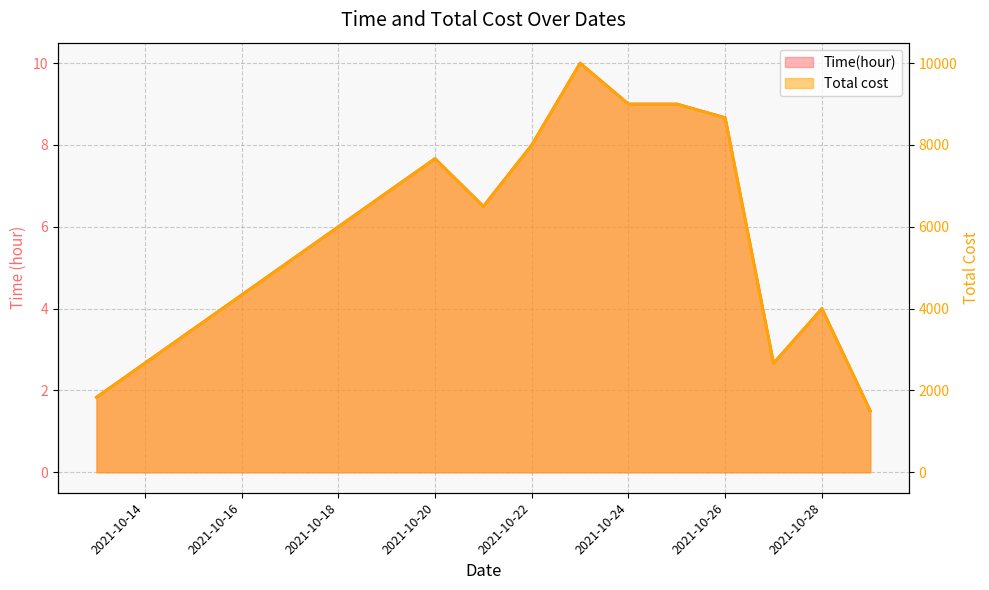

Is the value of Time(hour) at 2021-10-13 greater than the value of Total cost at 2021-10-13?

No